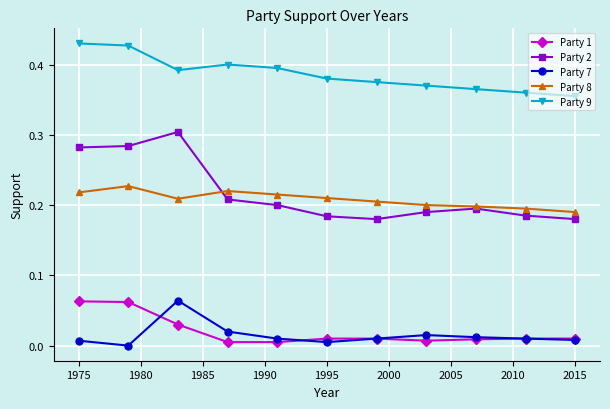

Which series has the widest spread of values?

Party 2